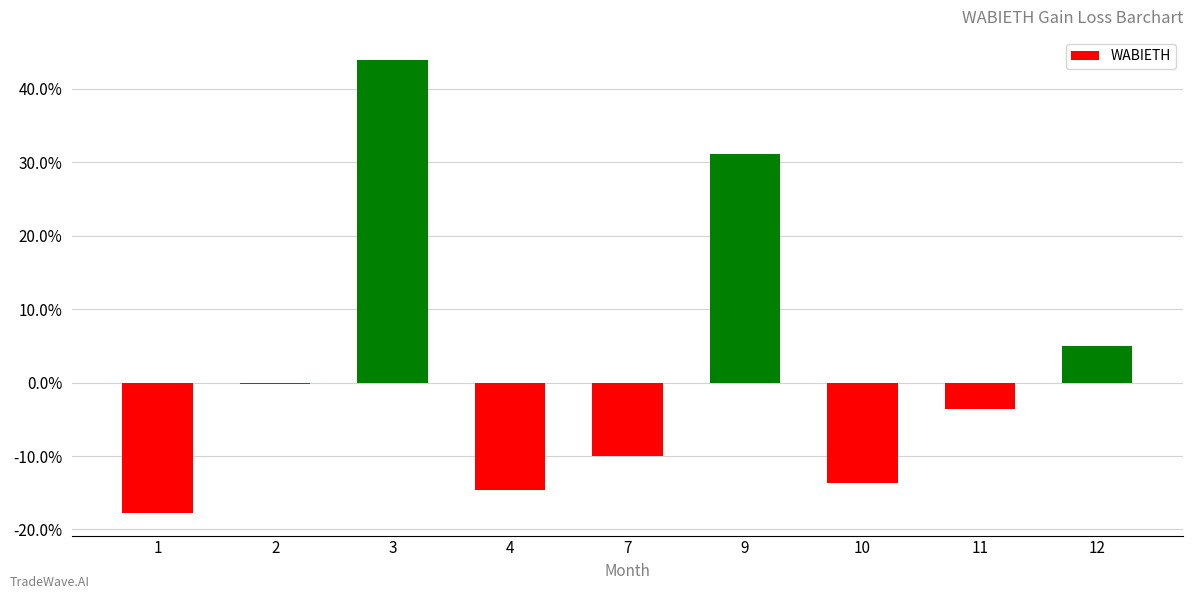

Reading left to right, transcribe all the data shown in this chart.

1=-17.7	2=-0.2	3=43.9	4=-14.7	7=-10.0	9=31.2	10=-13.7	11=-3.5	12=5.0